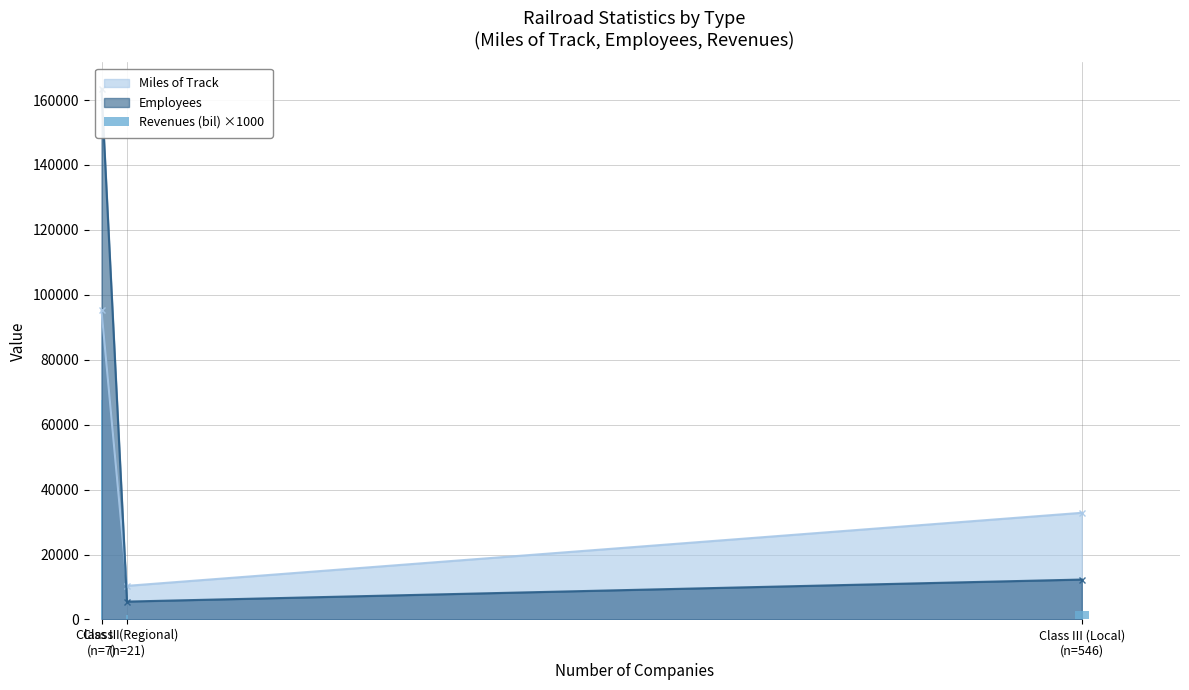

List the labels in order of value, smallest first.

Class II (Regional)
(n=21), Class III (Local)
(n=546), Class I
(n=7)